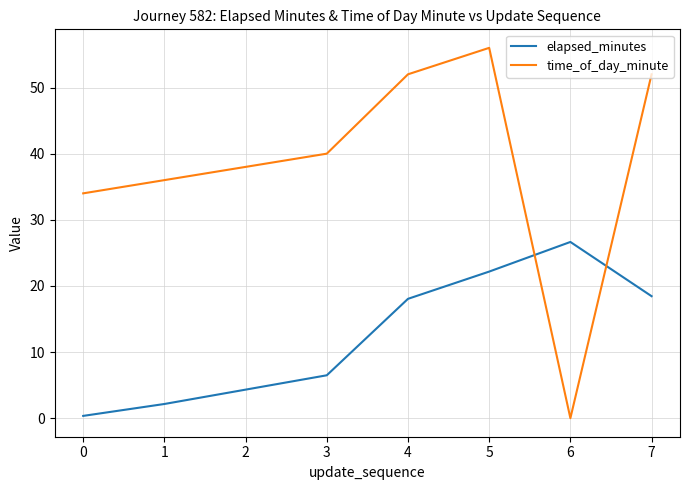

How many times do elapsed_minutes and time_of_day_minute cross each other?

2